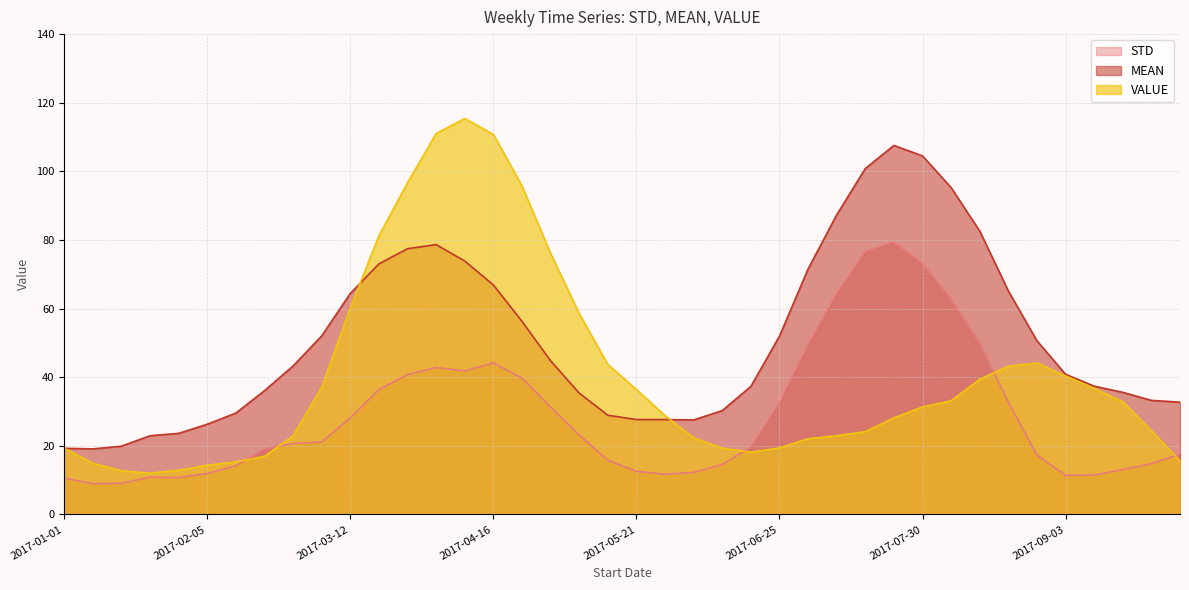

In MEAN, how many points are lower than both neighbors (excluding endpoints)?

2